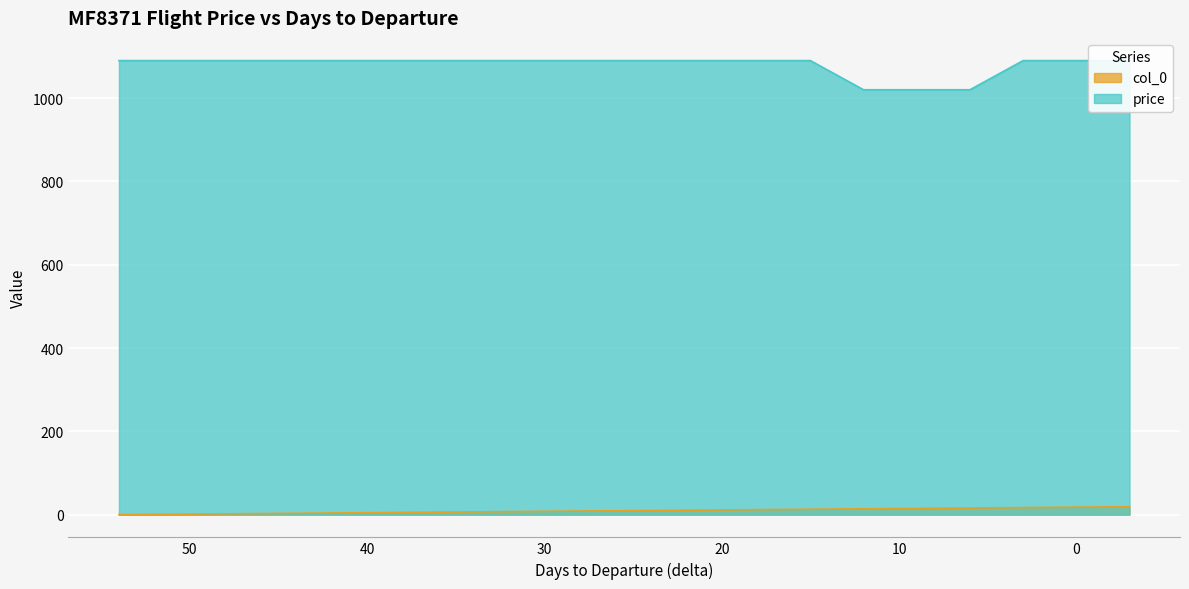

True or false: col_0 and price intersect in this chart.

False